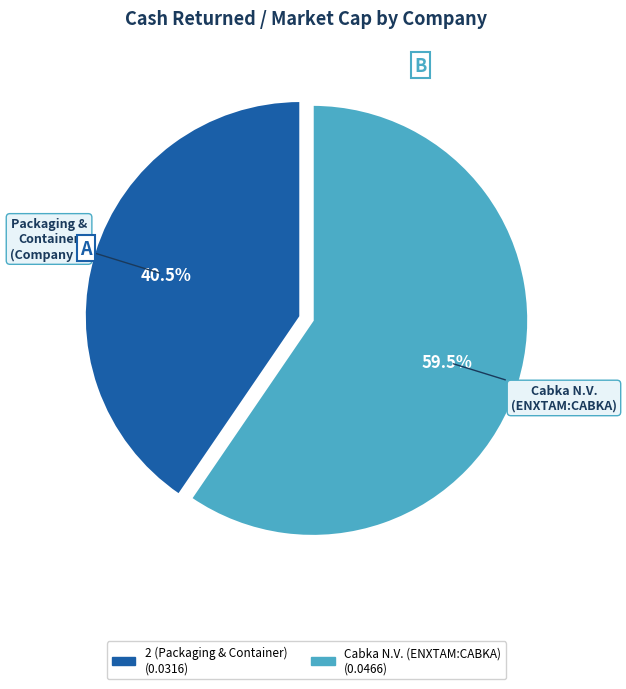

Is there any slice that represents more than half of the pie?

Yes